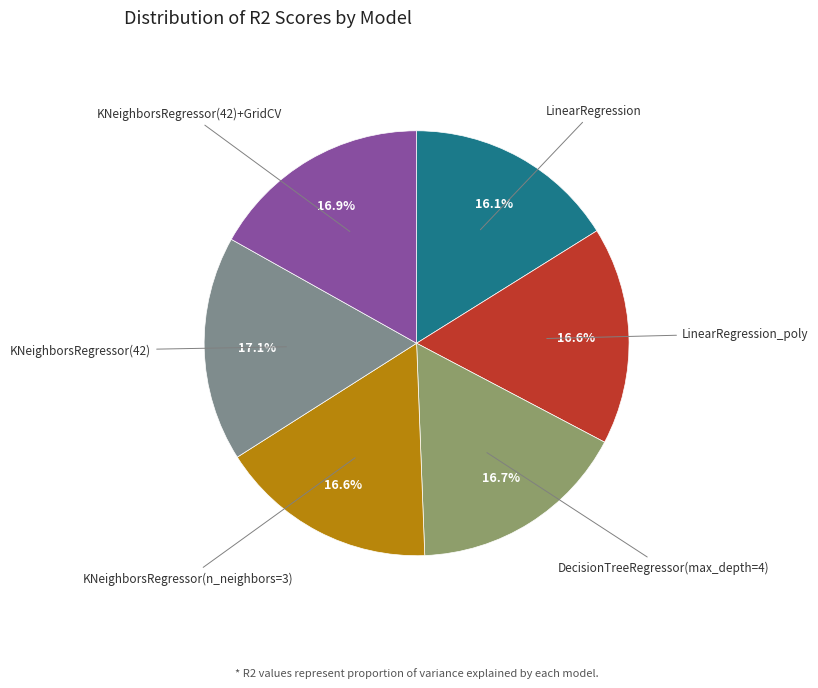

Is KNeighborsRegressor(42) the majority of the pie?

No